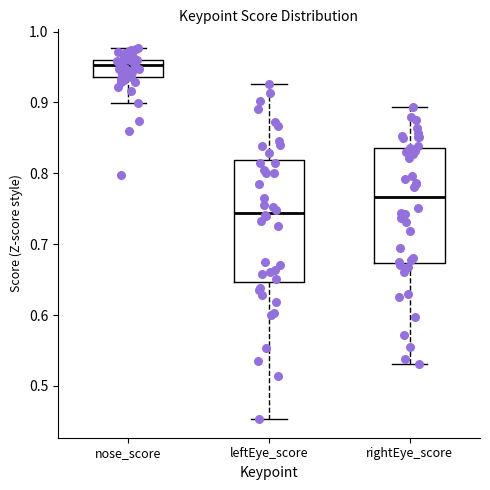

Where is the upper edge of the box for nose_score on the y-axis? The values are not printed on the chart, so give them approximately, as read against the axis.

0.96